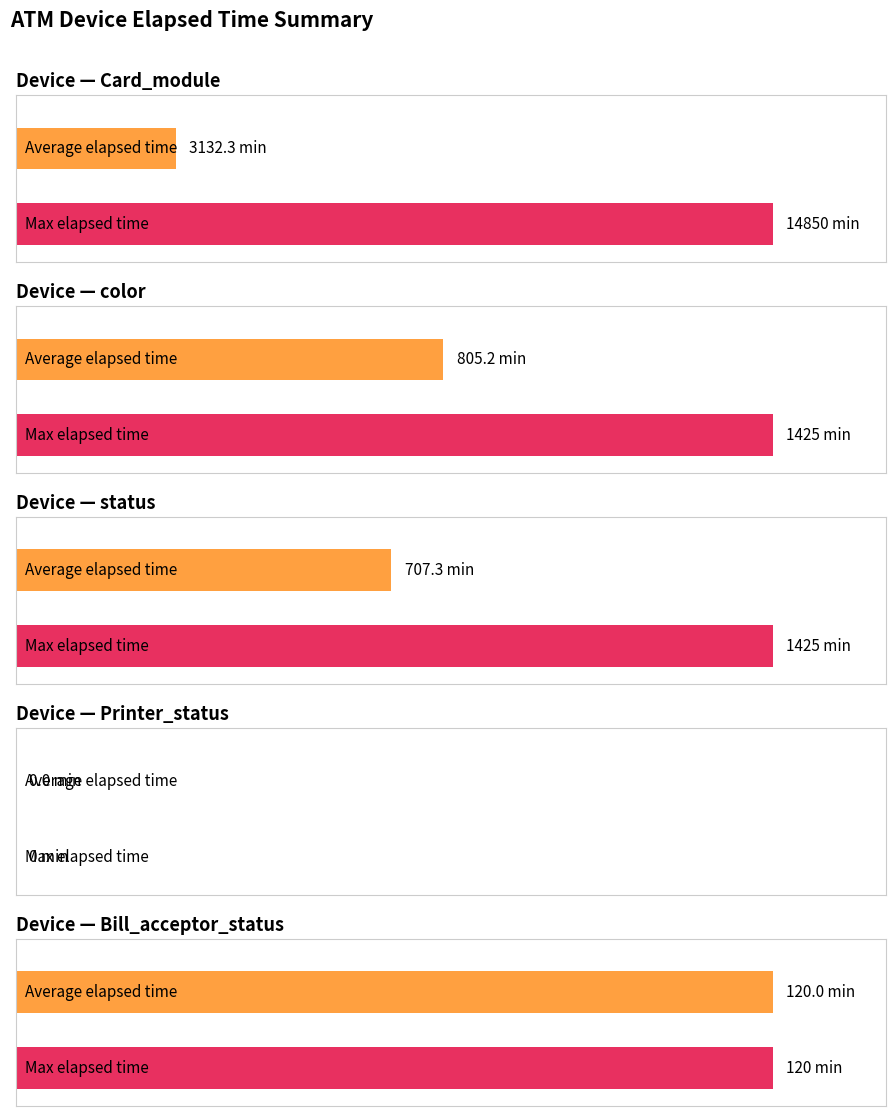

What position from the left is status?

3